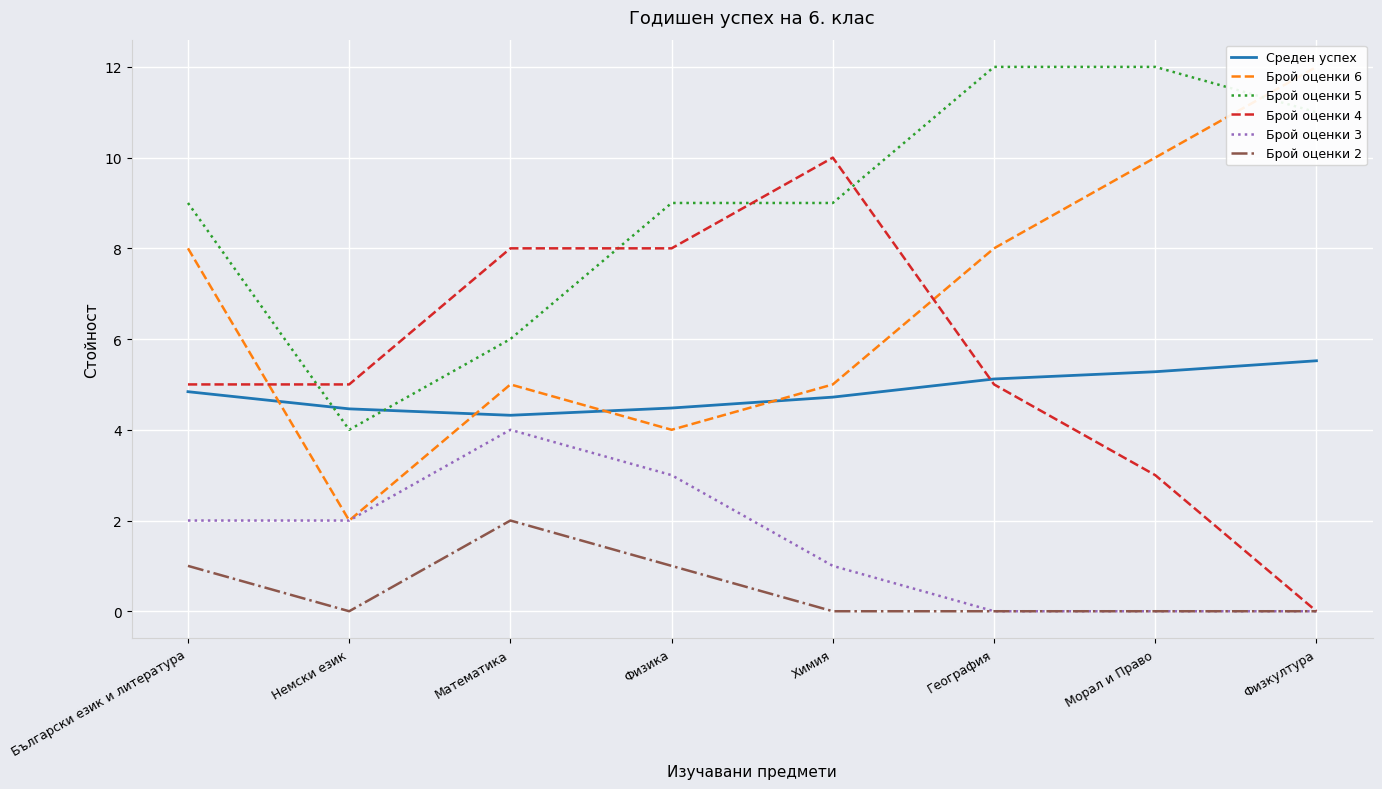

The value of Среден успех at Морал и Право is 8.0. True or false?

False